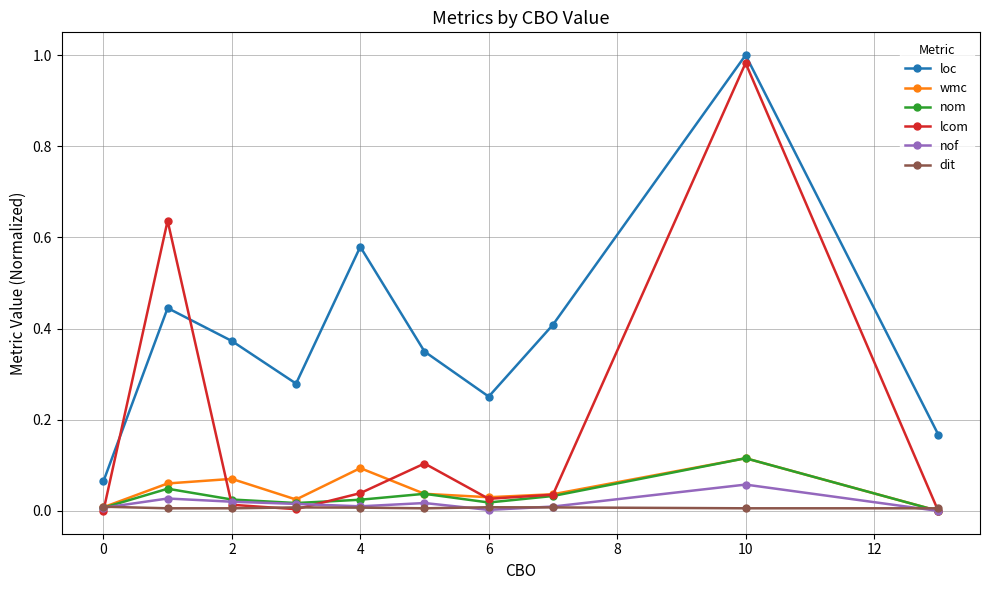

True or false: nof and loc cross at least once.

False